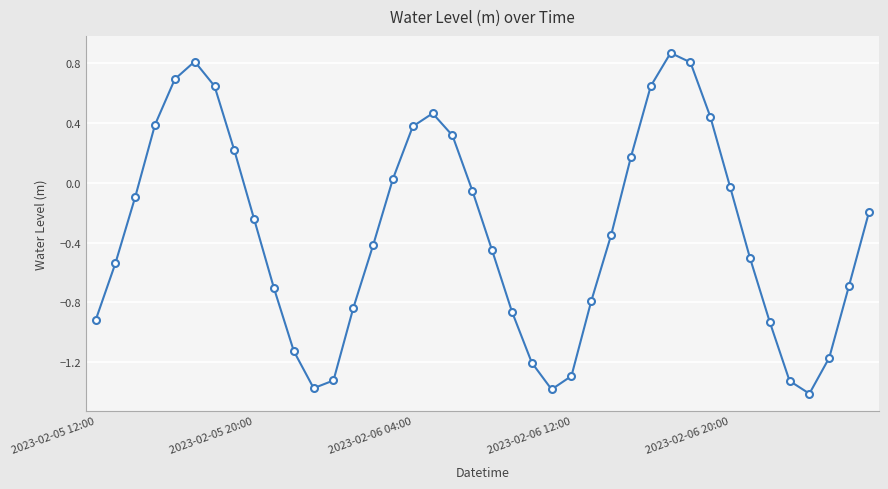

True or false: there are more than 1 points higher than both neighbors.

True